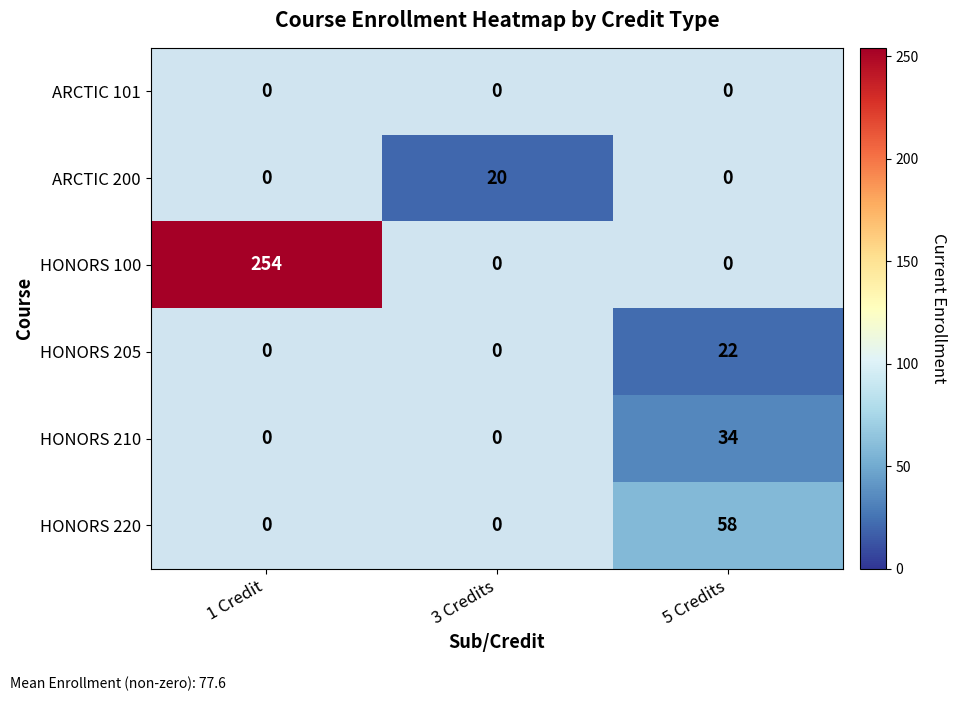

The HONORS 100 series shows 397 at 1 Credit. True or false?

False